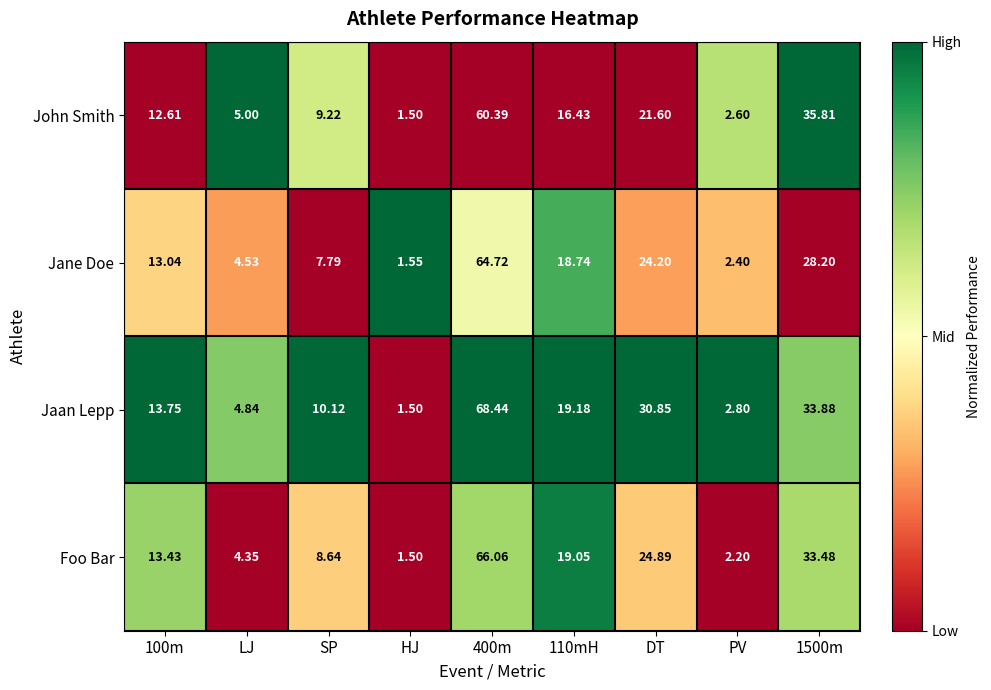

At which category is the sum across all series the highest?

400m